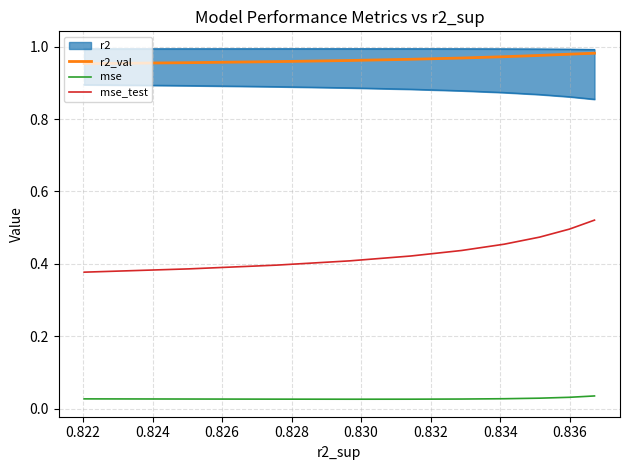

True or false: mse_test and r2_val cross at least once.

False